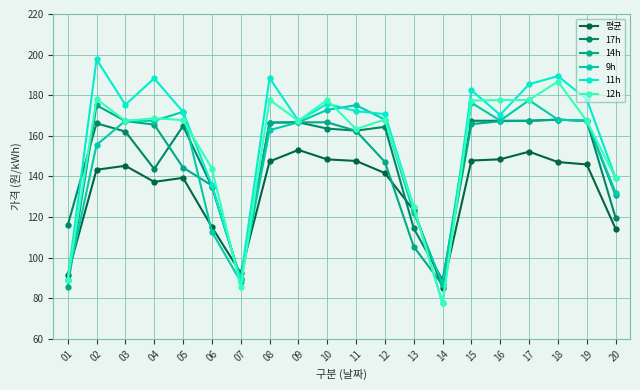

At which label does 12h reach its minimum?

14